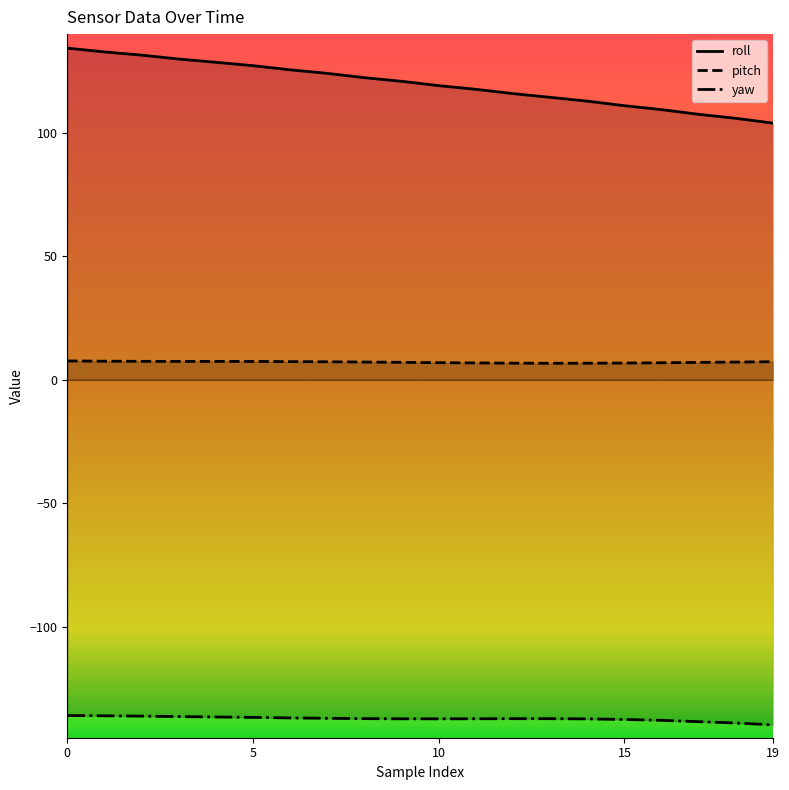

Which series changed the most between 0 and 17?

roll